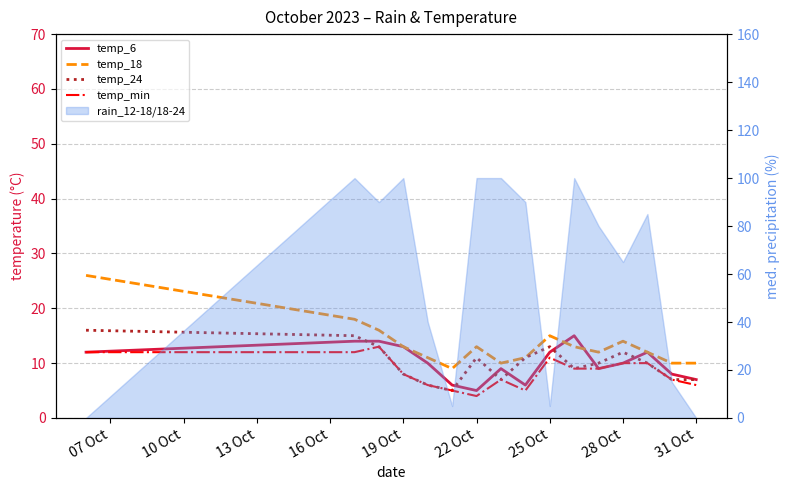

What is the value of the temp_24 point at the 5th from the left?

6